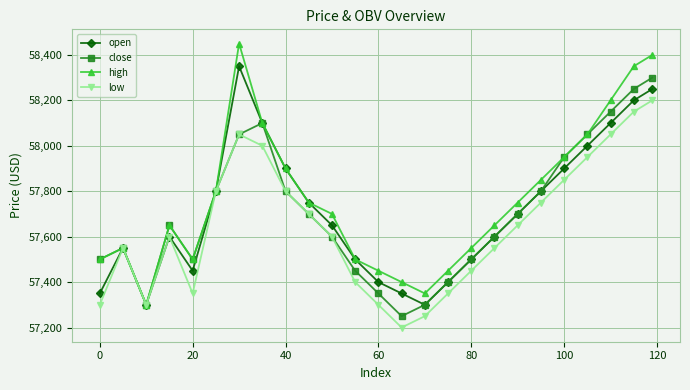

True or false: high has more than 1 points higher than both neighbors.

True